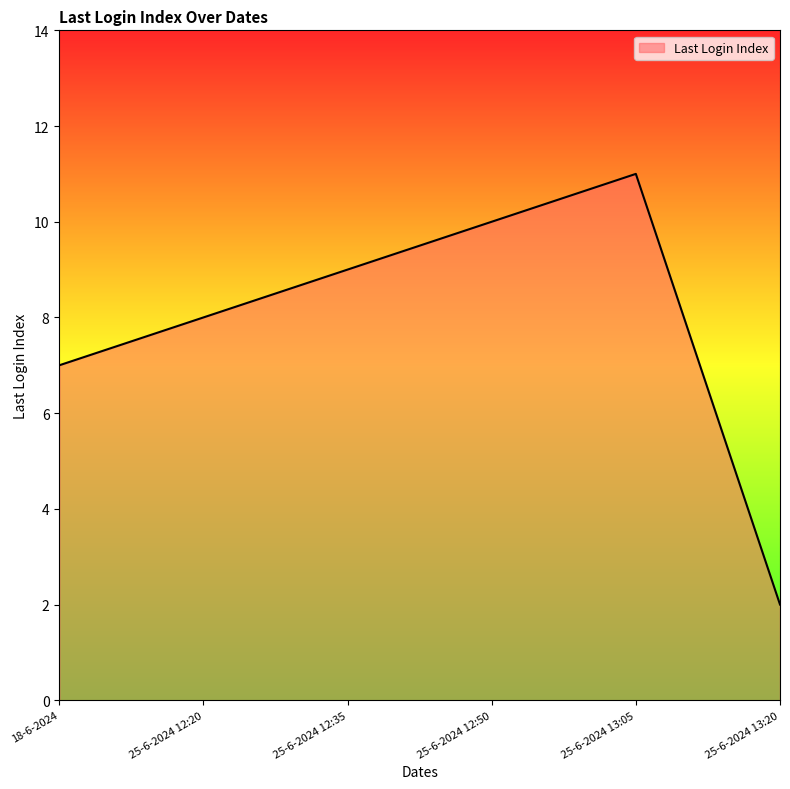

Count the number of categories in the chart.

6